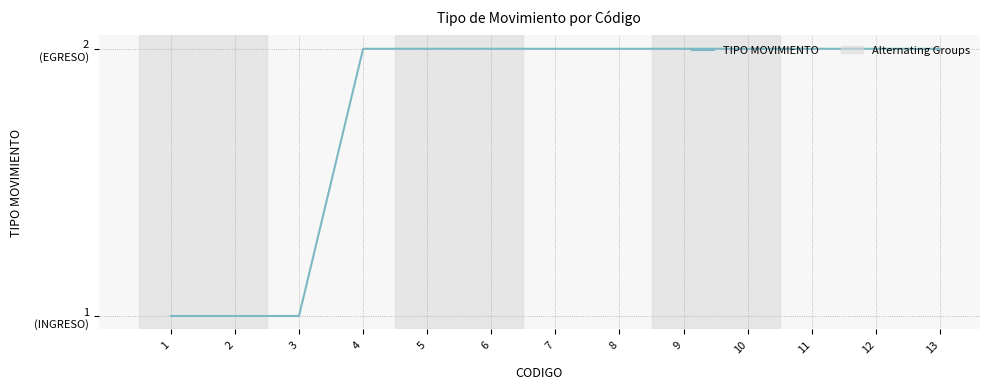

List the labels in order of value, smallest first.

1, 2, 3, 4, 5, 6, 7, 8, 9, 10, 11, 12, 13